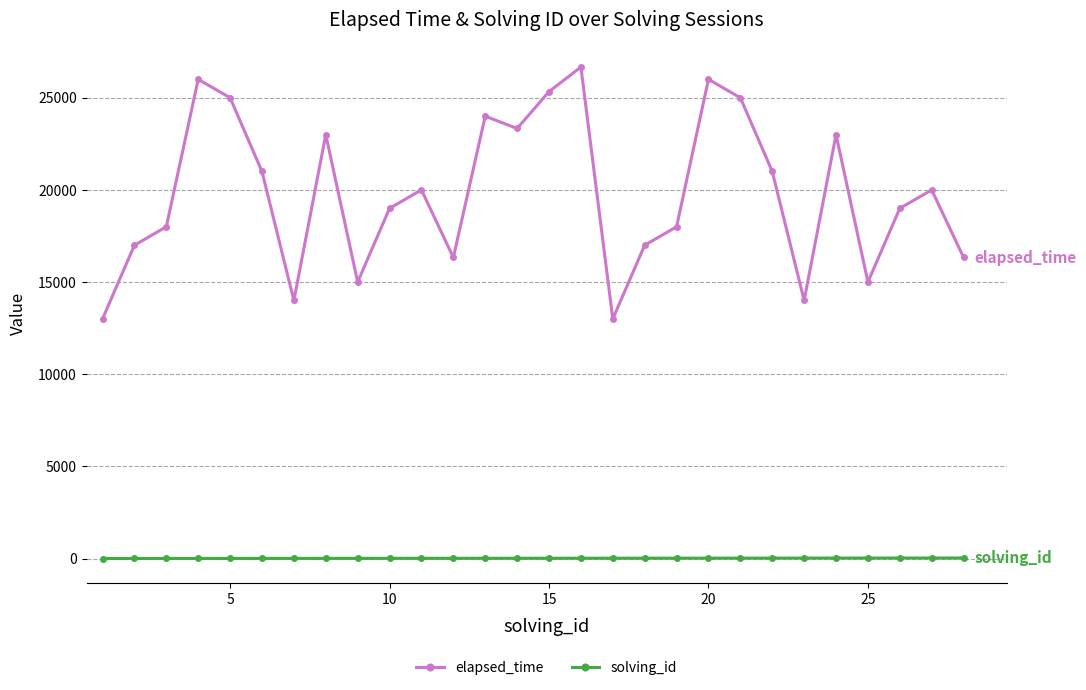

At how many categories does at least one series exceed 2159?

28